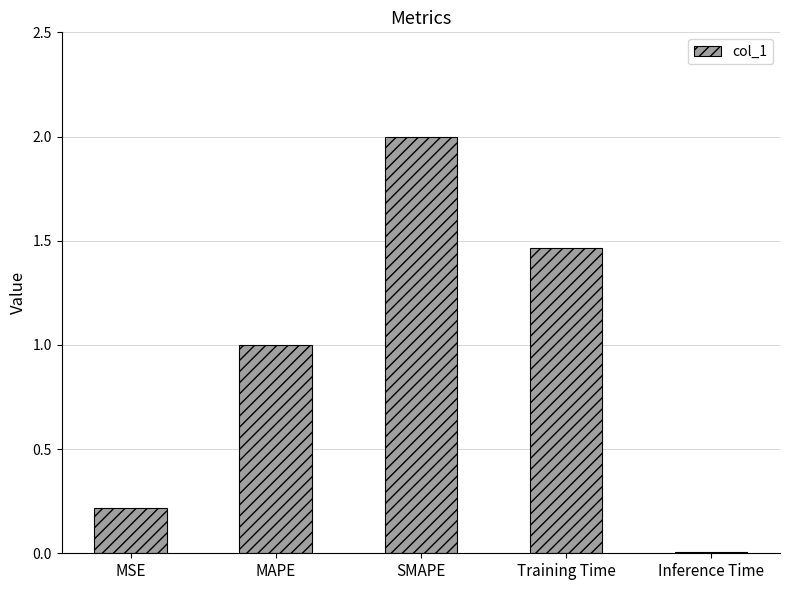

What is the difference between the maximum and minimum values?

2.0